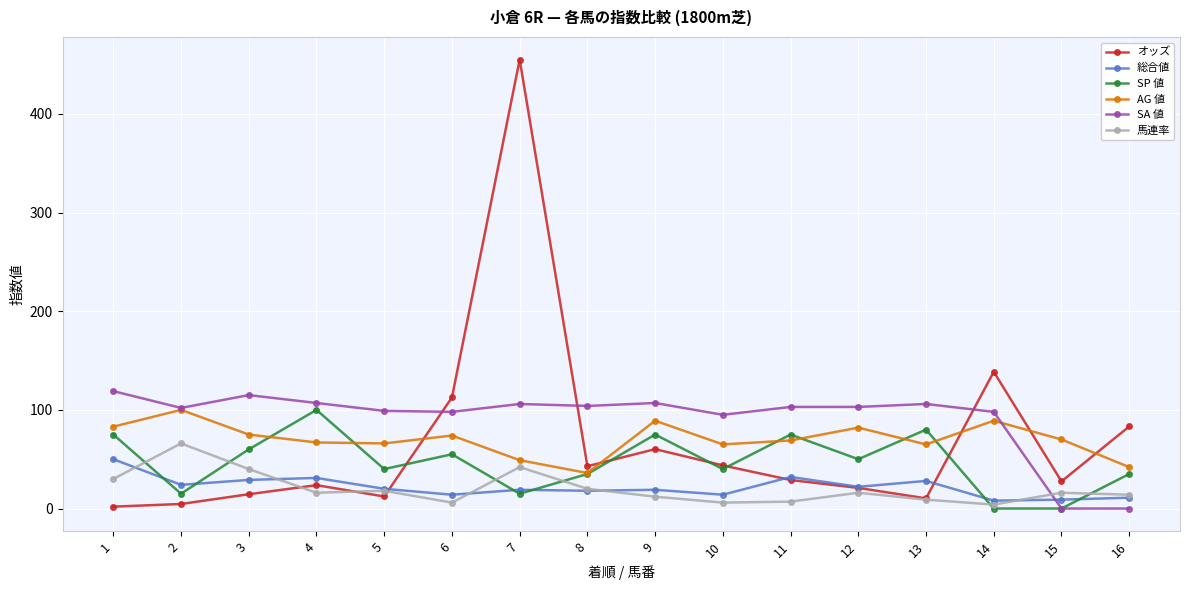

At which label does 総合値 reach its peak?

1